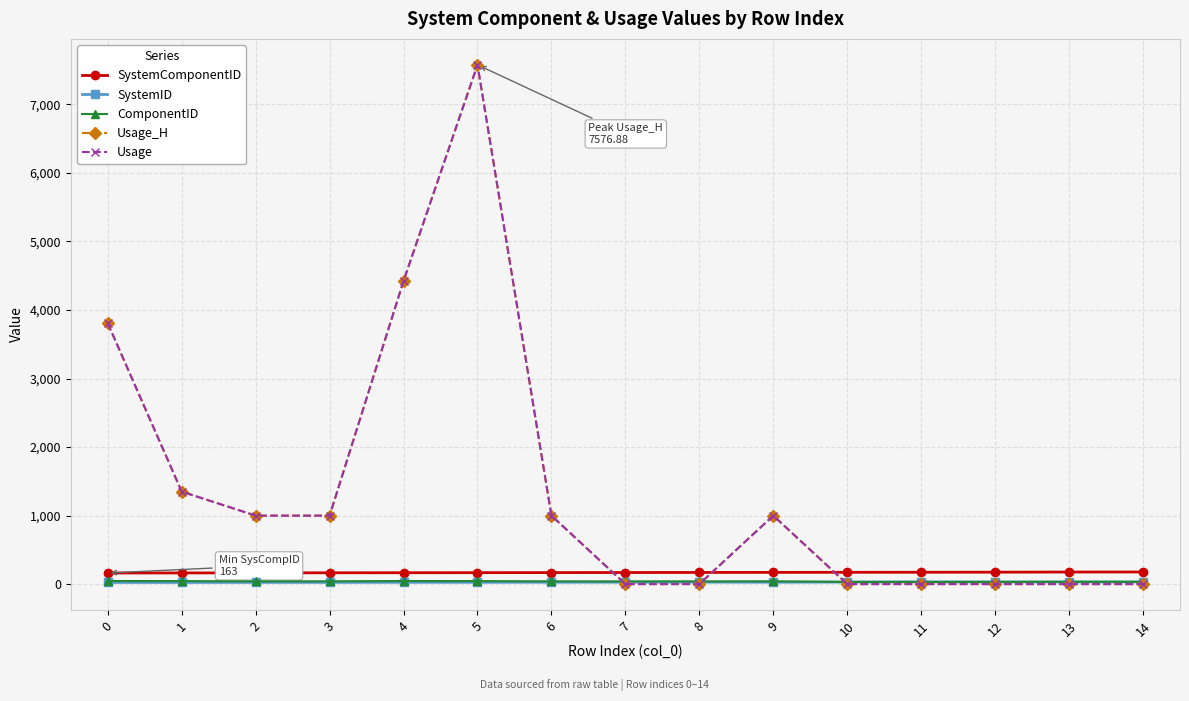

Rank the series by their maximum value, from highest to lowest.

Usage_H, Usage, SystemComponentID, ComponentID, SystemID